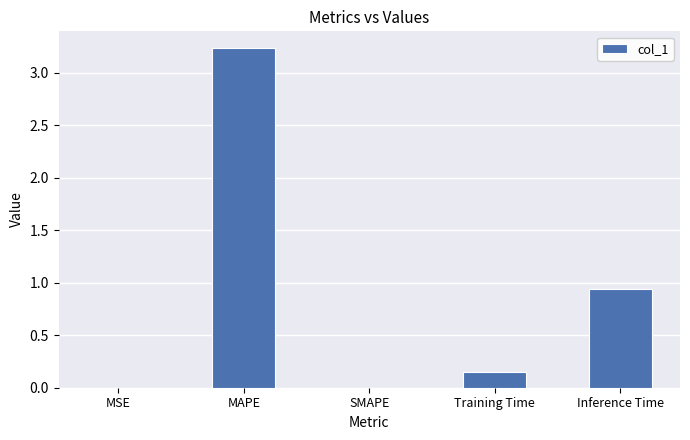

Count the number of data series in this chart.

1